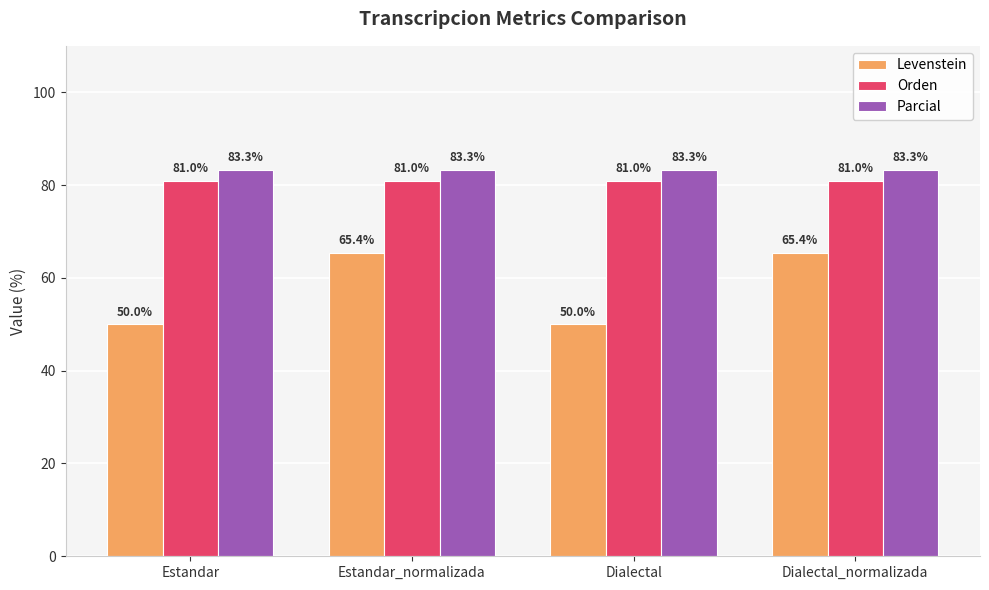

Which series has the largest total across all categories?

Parcial